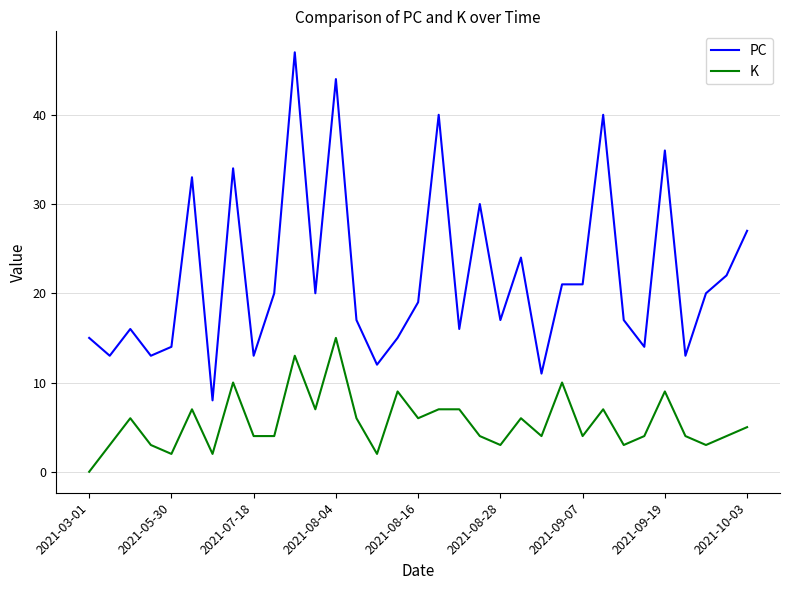

Rank the series by their average value, from lowest to highest.

K, PC